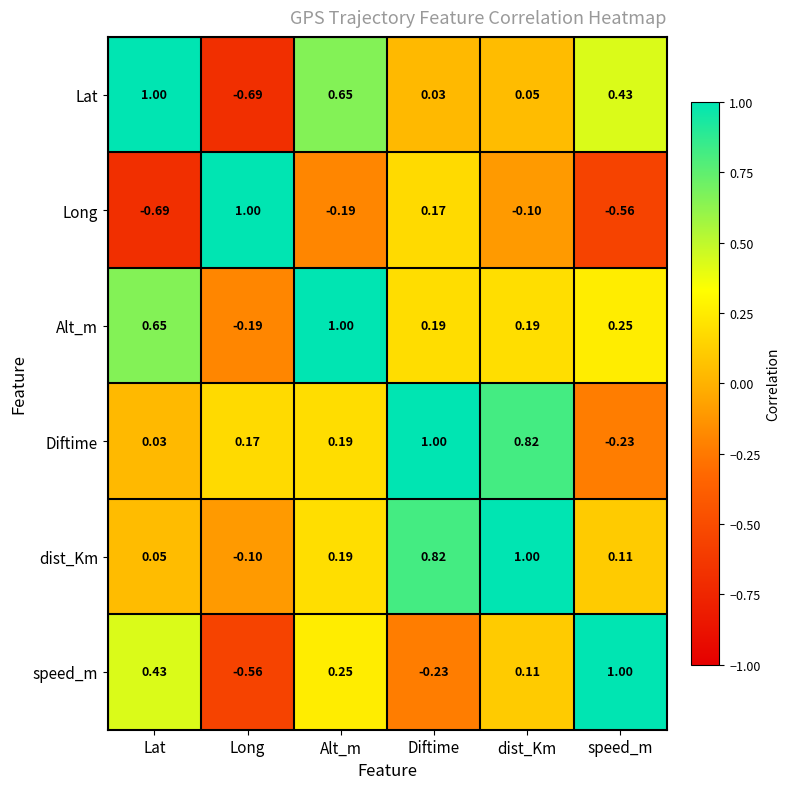

Which series changed the most between Lat and Alt_m?

Long